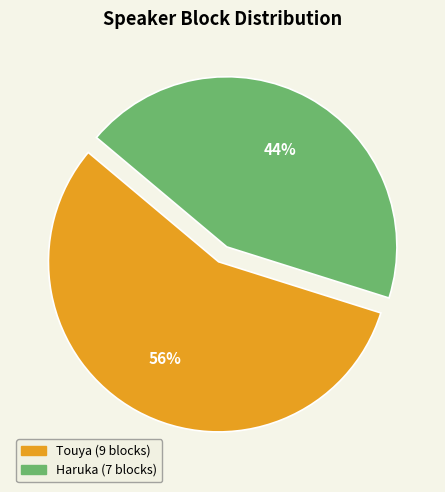

Does any single category account for the majority?

Yes